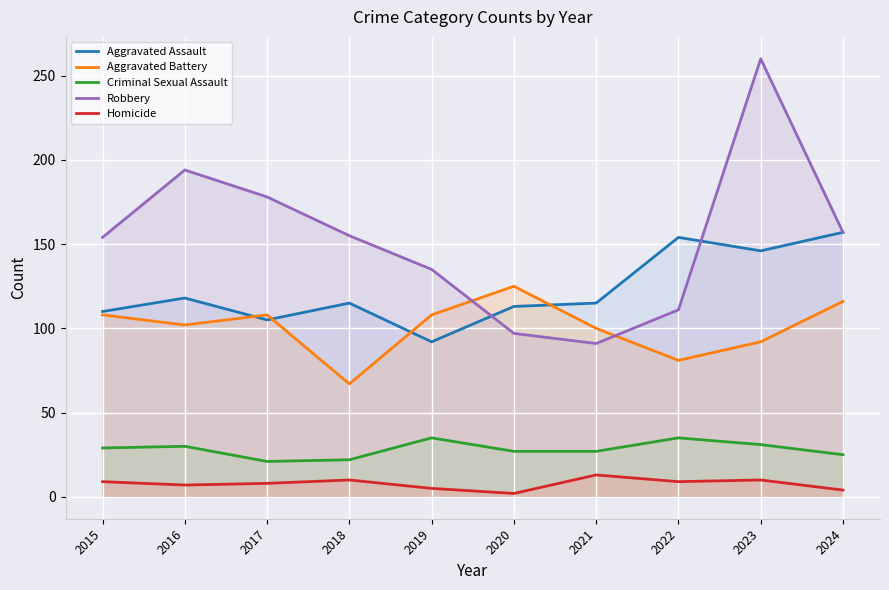

At which category is the sum across all series the highest?

2023